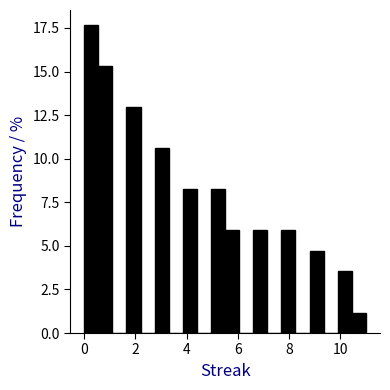

Around what value on the x-axis is the tallest bar? Give the approximate position of its centre, as read against the axis.

0.2